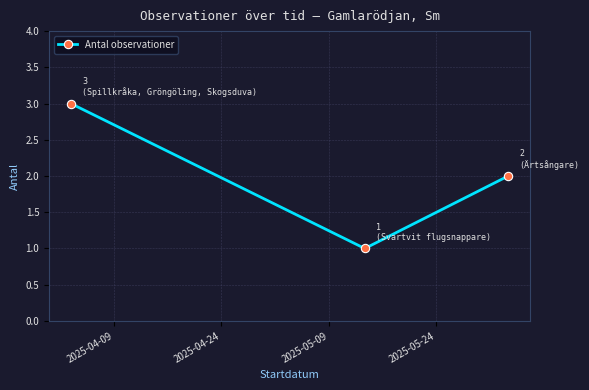

What is the greatest value displayed?

3